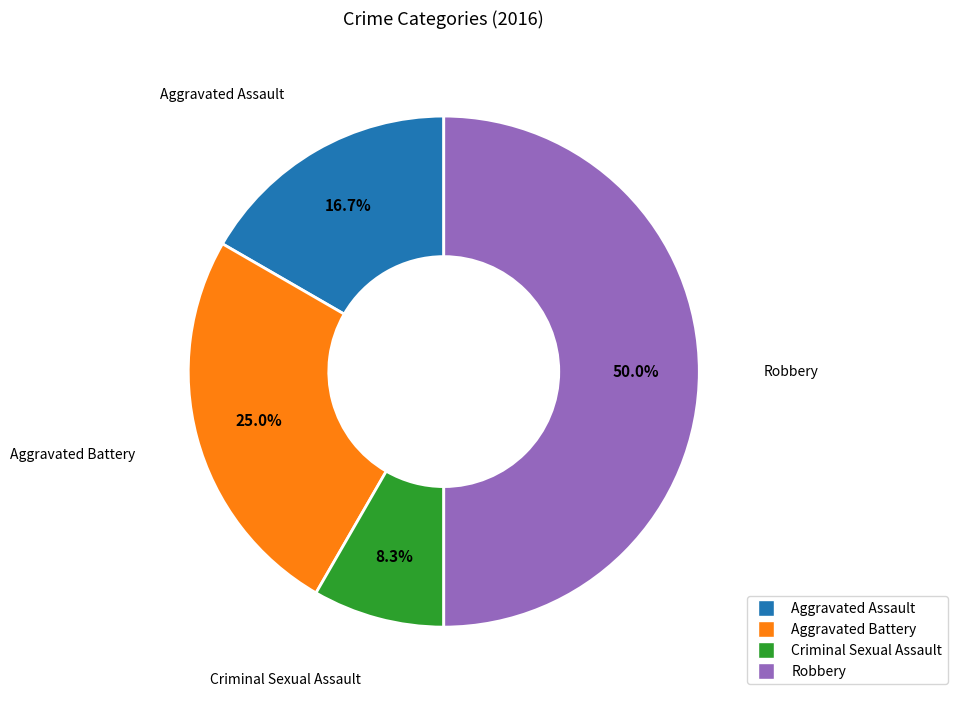

Does Aggravated Assault represent more than half of the total?

No